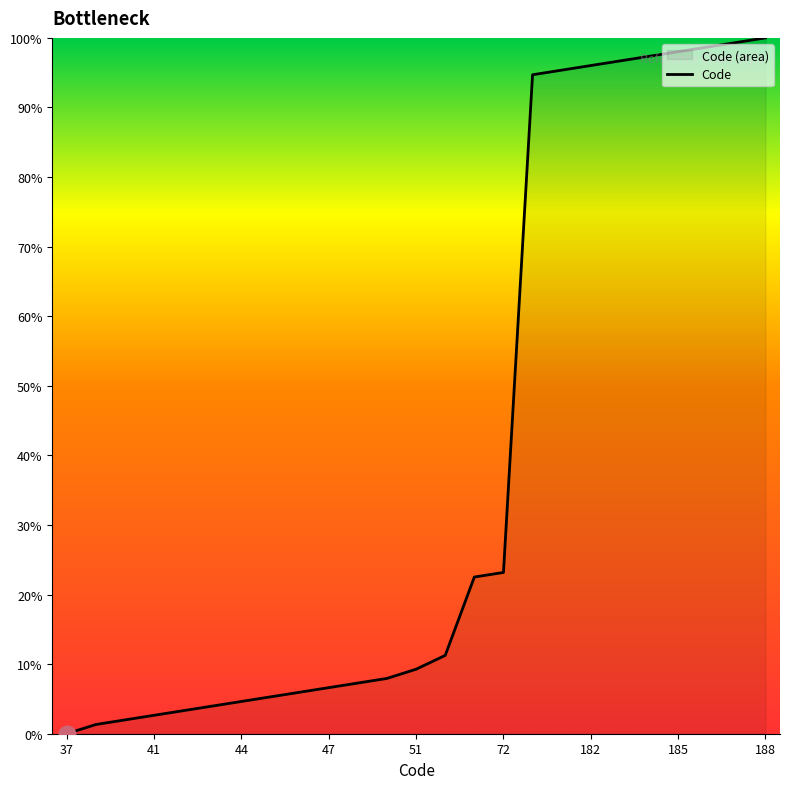

Between 37 and 188, which is larger?

188